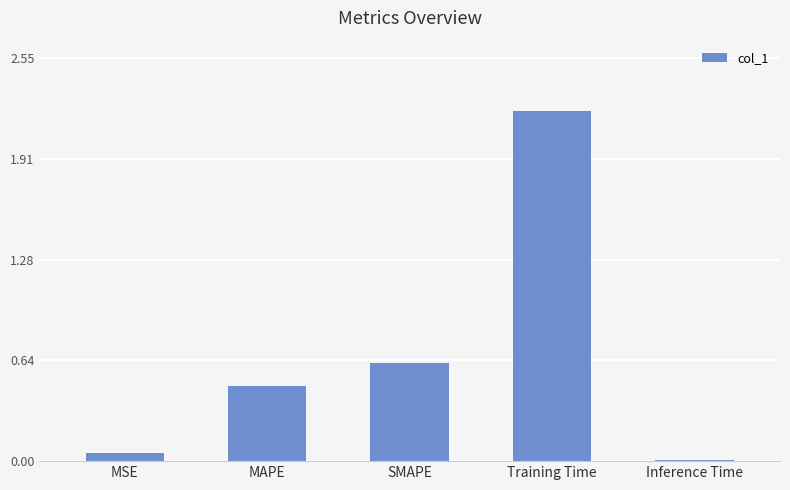

How many data points does each series have?

5